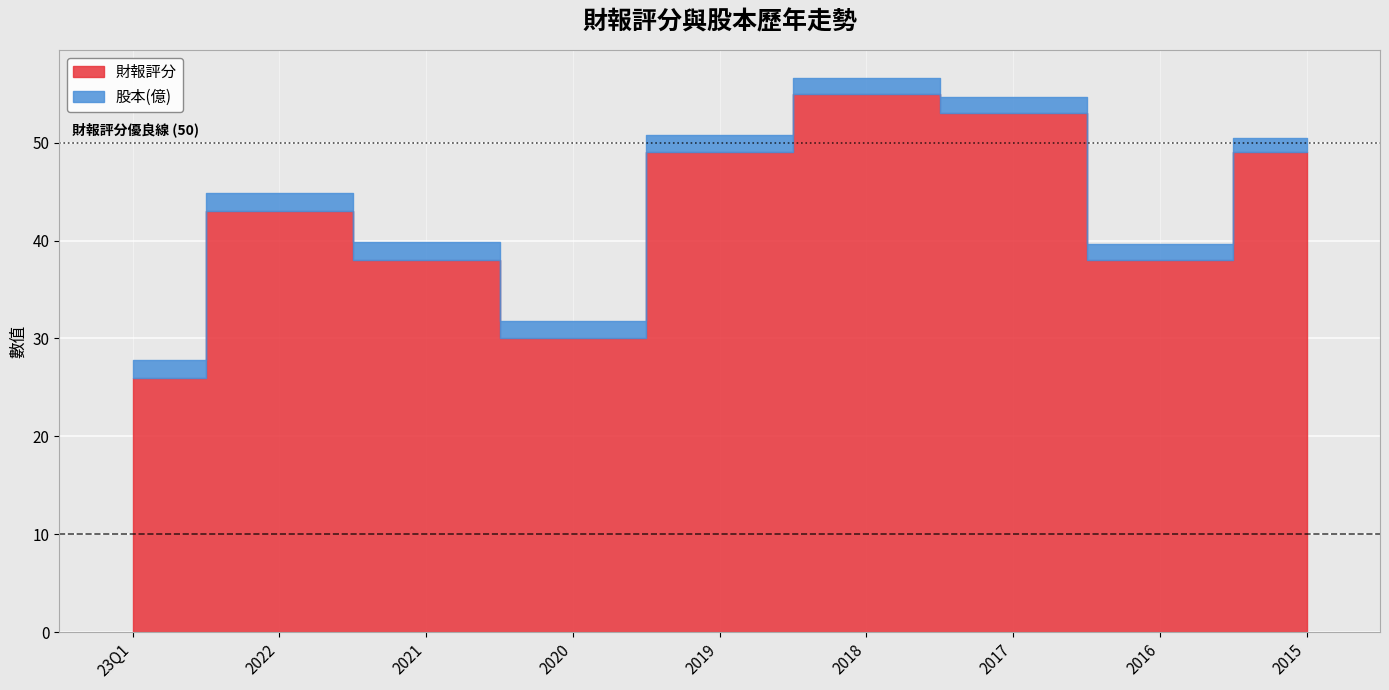

Reading left to right, extract all data points from this chart.

23Q1=26	2022=43	2021=38	2020=30	2019=49	2018=55	2017=53	2016=38	2015=49